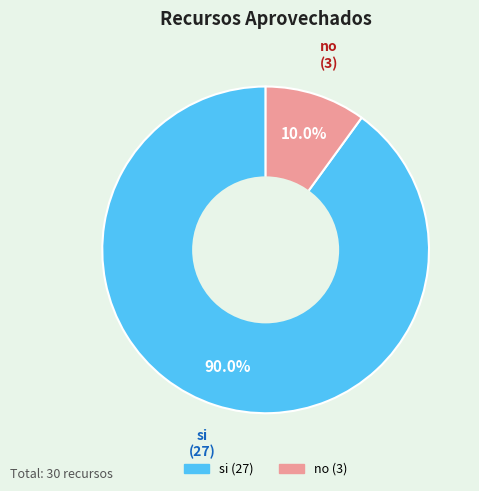

True or false: no accounts for 1% of the total.

False